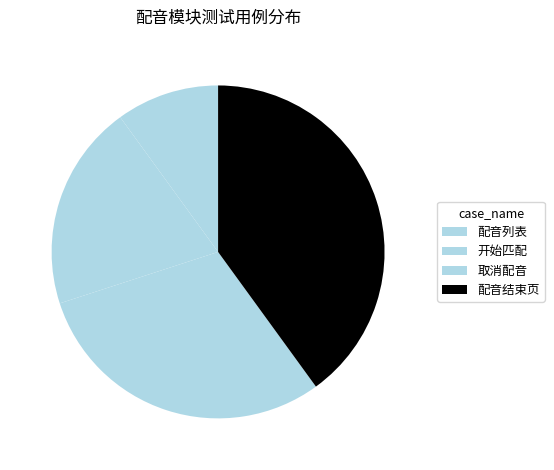

True or false: 开始匹配 accounts for 20% of the total.

True